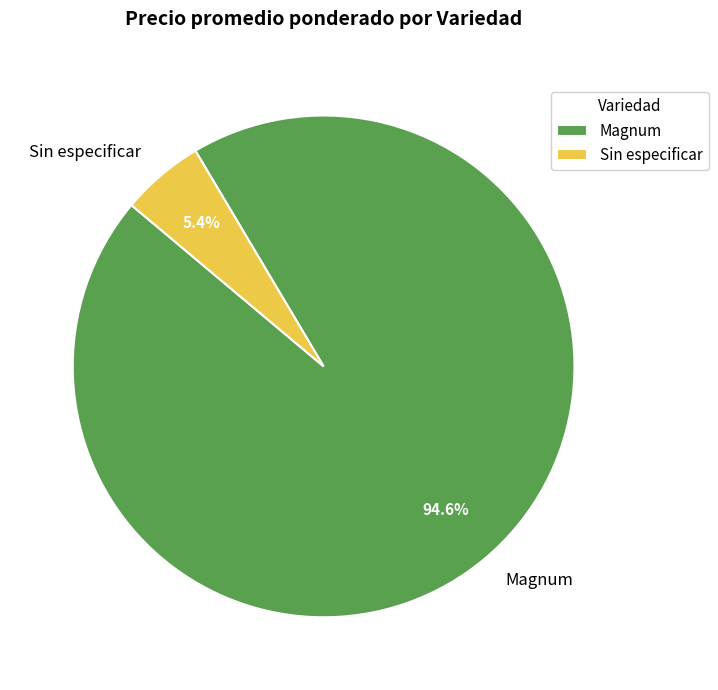

Between Magnum and Sin especificar, which is larger?

Magnum